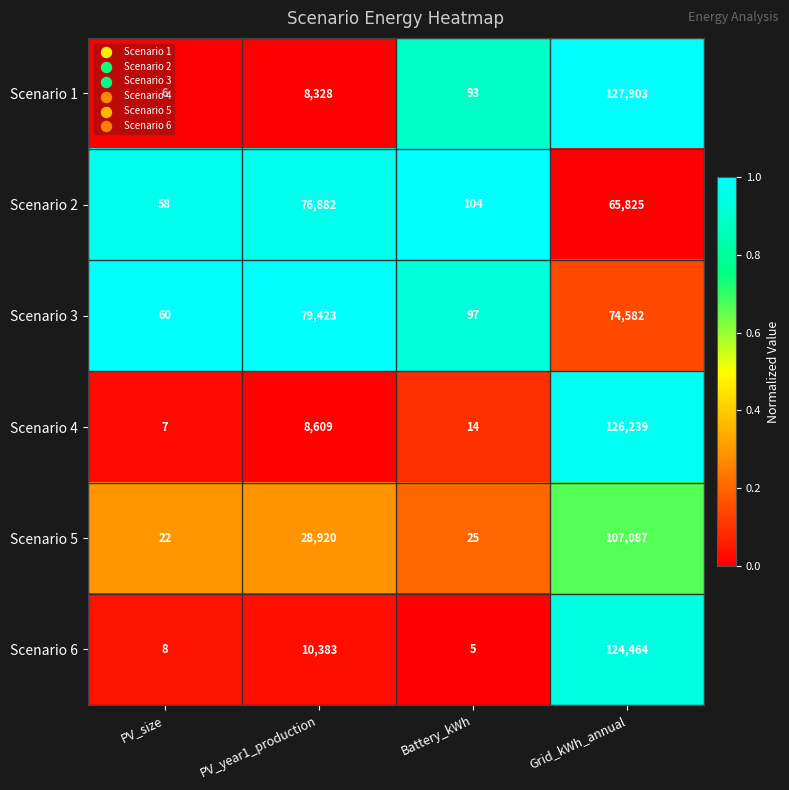

The Scenario 2 series shows 14264 at Grid_kWh_annual. True or false?

False